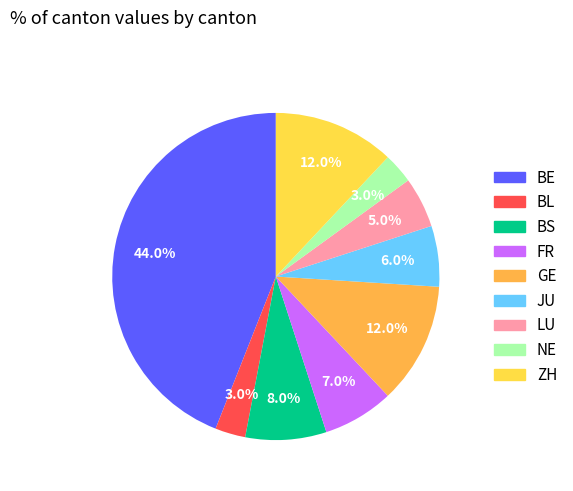

Does ZH account for over 50% of the chart?

No